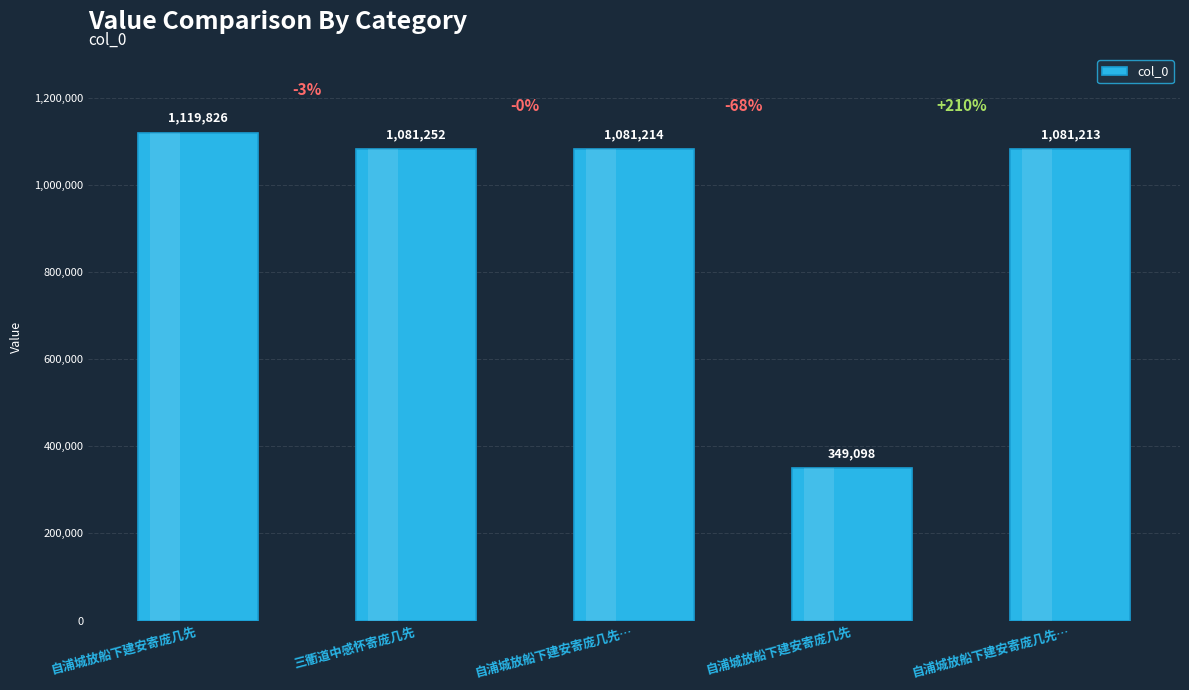

What is the difference between the values at 自浦城放船下建安寄庞几先 and 自浦城放船下建安寄庞几先…?

38613